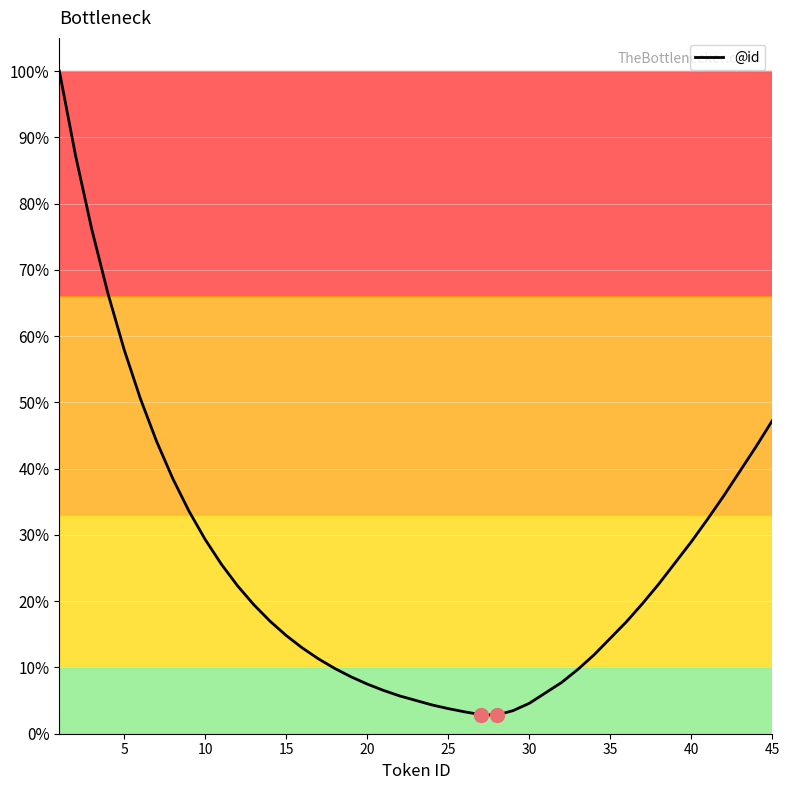

What is the minimum value shown in the chart?

2.8